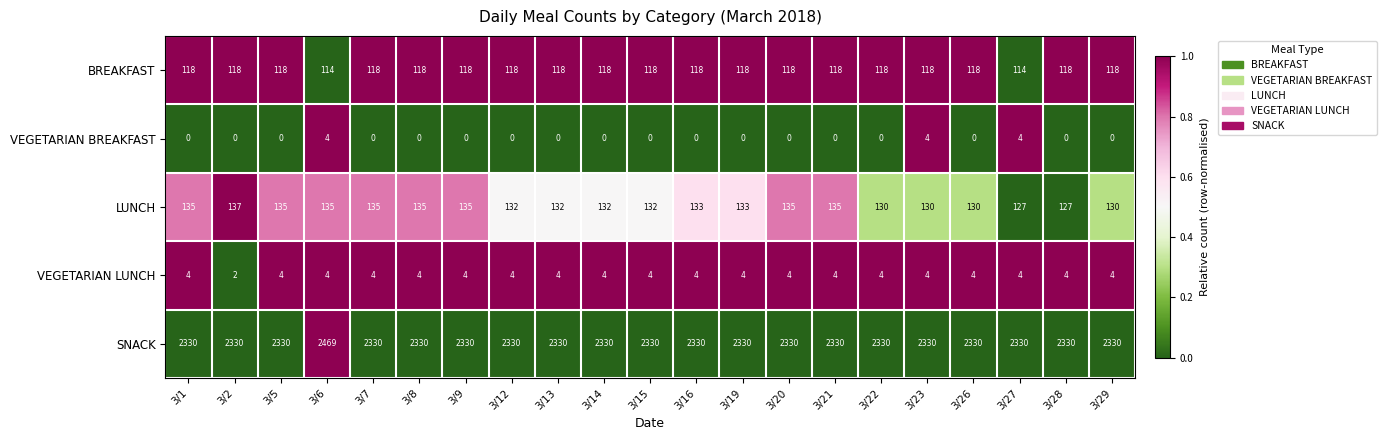

Which series has the largest total across all categories?

SNACK